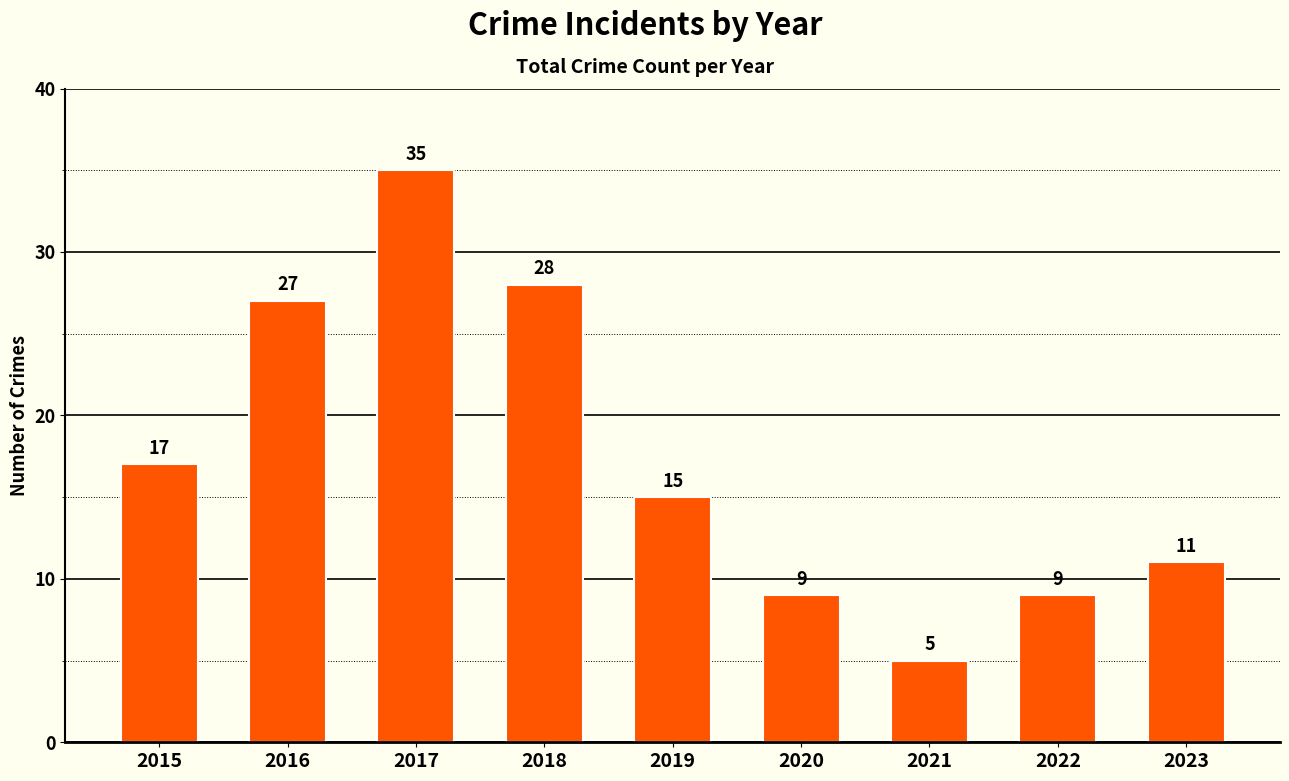

What is the sum of all values?

156